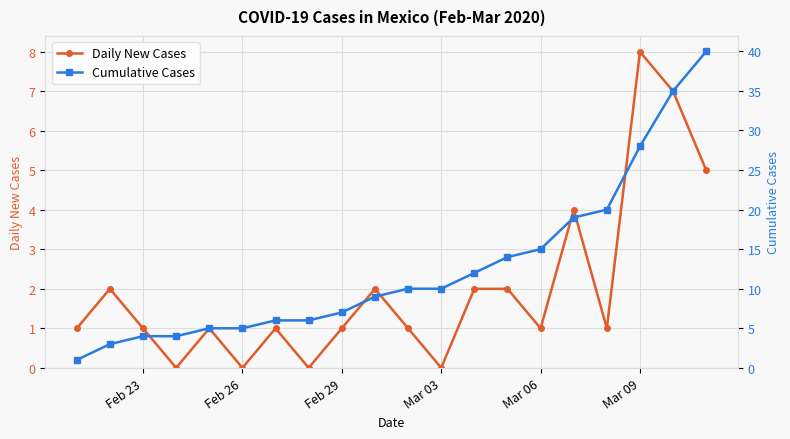

What is the highest value of the Cumulative Cases series?

40